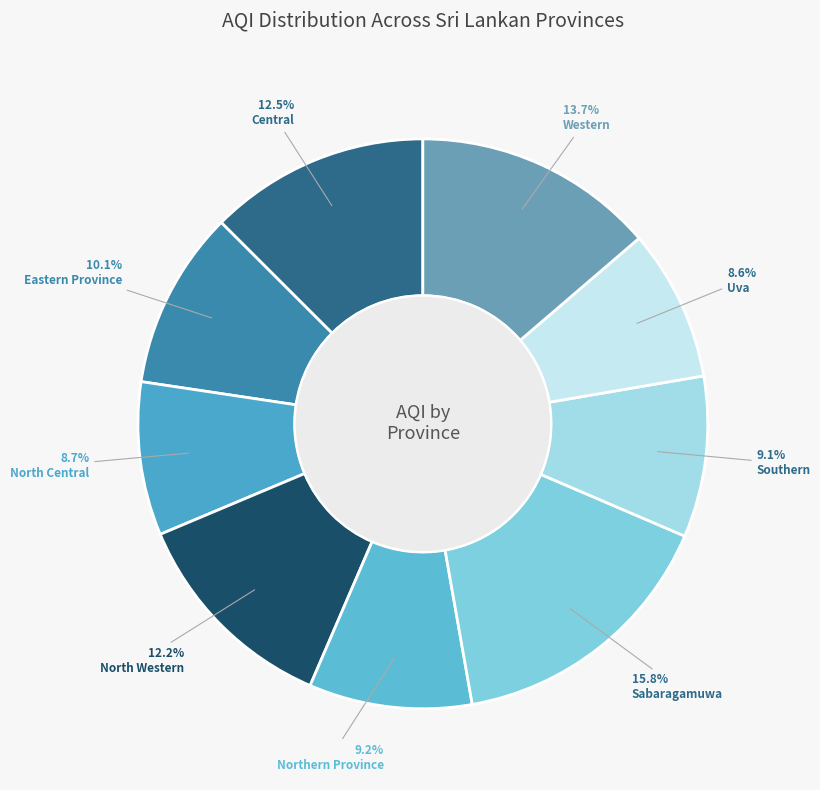

Rank the categories by value from lowest to highest.

Uva, North Central, Southern, Northern Province, Eastern Province, North Western, Central, Western, Sabaragamuwa